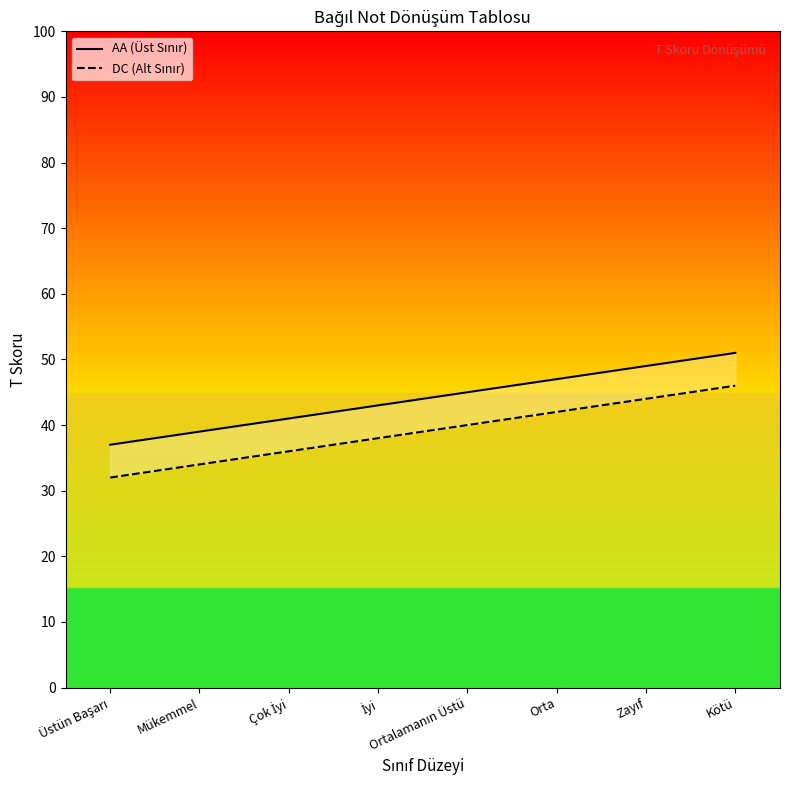

True or false: DC (Alt Sınır) has more than 2 points higher than both neighbors.

False